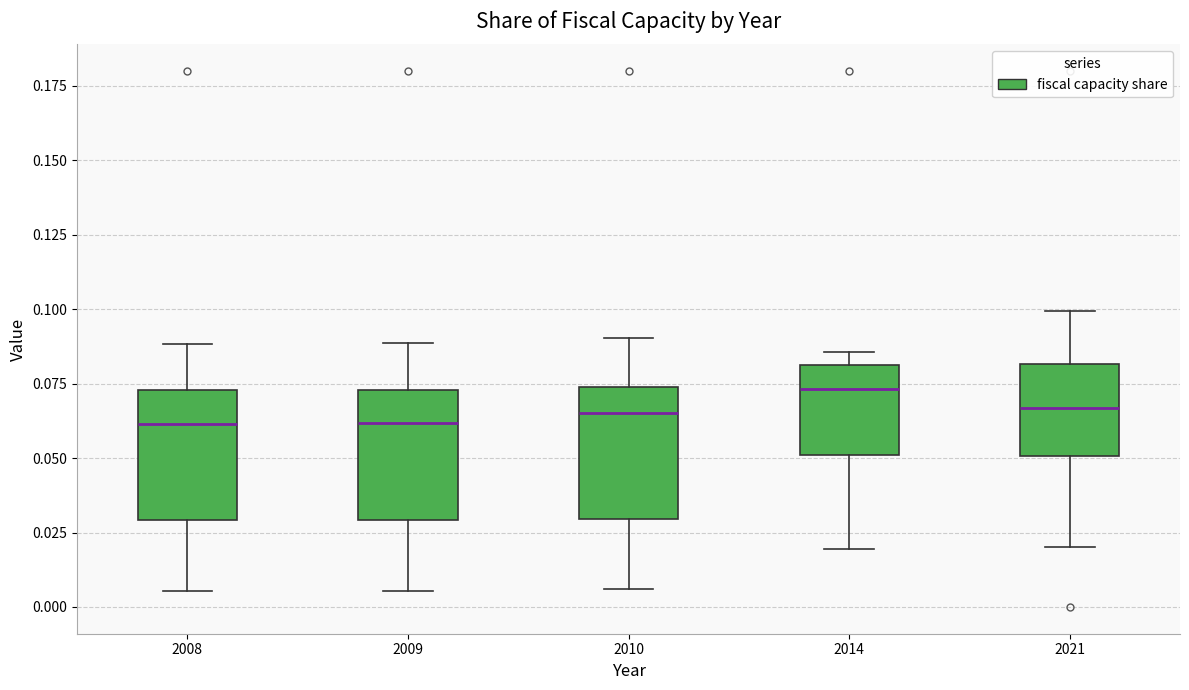

Reading left to right, transcribe this box plot: for each box, give where its median line is, the range the box spans, and where its two whiskers end, as read against the y-axis. The values are not printed on the chart, so give them approximately, as read against the axis.

2008: median 0.060, box 0.030 to 0.075, whiskers 0.005 to 0.090
2009: median 0.060, box 0.030 to 0.075, whiskers 0.005 to 0.090
2010: median 0.065, box 0.030 to 0.075, whiskers 0.005 to 0.090
2014: median 0.075, box 0.050 to 0.080, whiskers 0.020 to 0.085
2021: median 0.065, box 0.050 to 0.080, whiskers 0.020 to 0.100